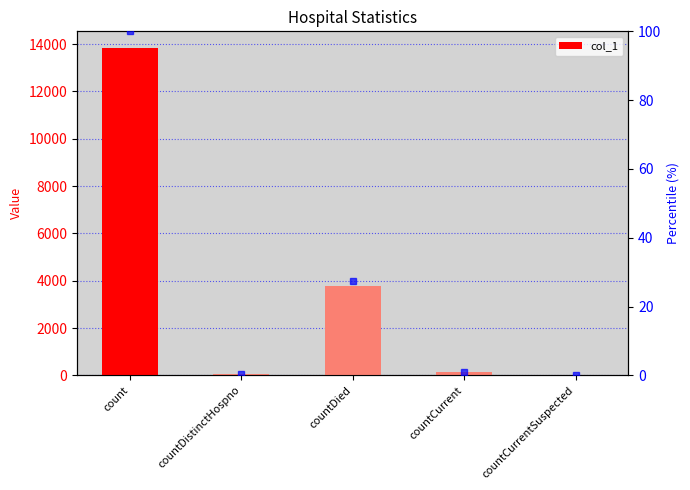

What is the label of the 5th bar from the right?

count